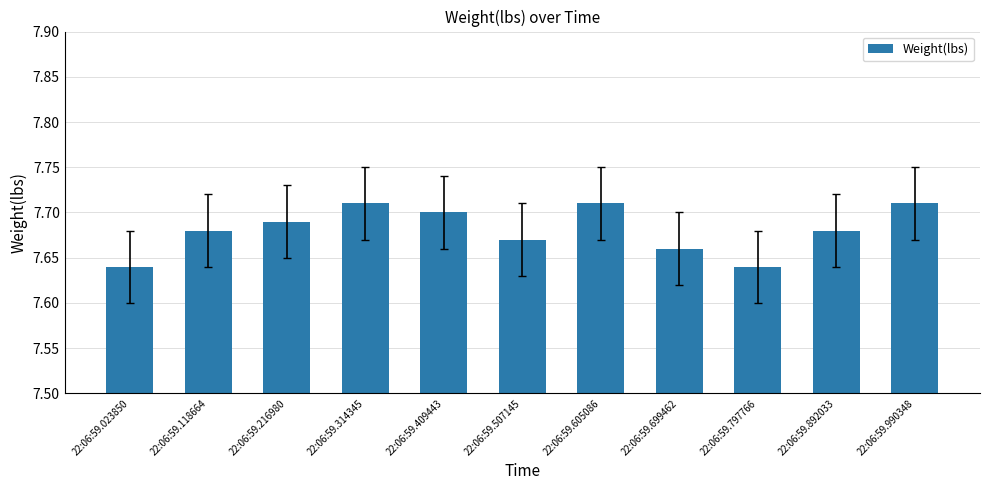

How many values are between 7 and 8?

11